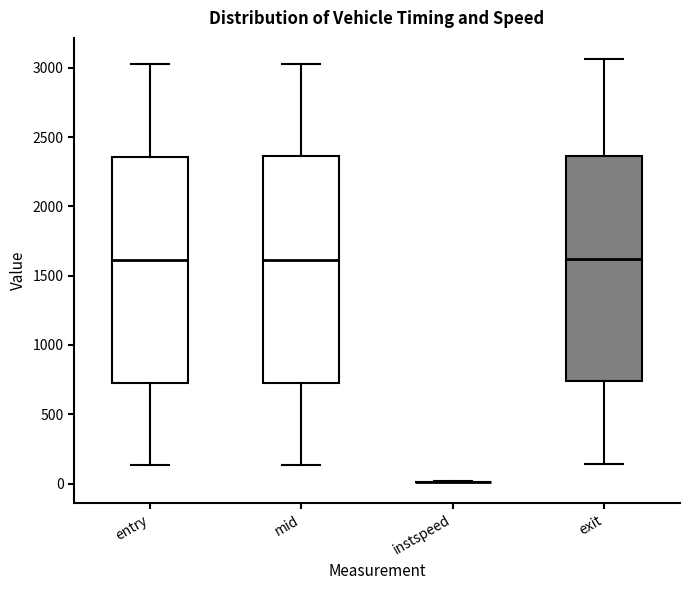

Reading left to right, read every box against the y-axis: the position of its median line, the range the box covers, and the ends of its whiskers. The values are not printed on the chart, so give them approximately, as read against the axis.

entry: median 1600, box 700 to 2350, whiskers 150 to 3000
mid: median 1600, box 750 to 2350, whiskers 150 to 3050
instspeed: box collapsed to a line at 0, whiskers 0 to 0
exit: median 1600, box 750 to 2350, whiskers 150 to 3050